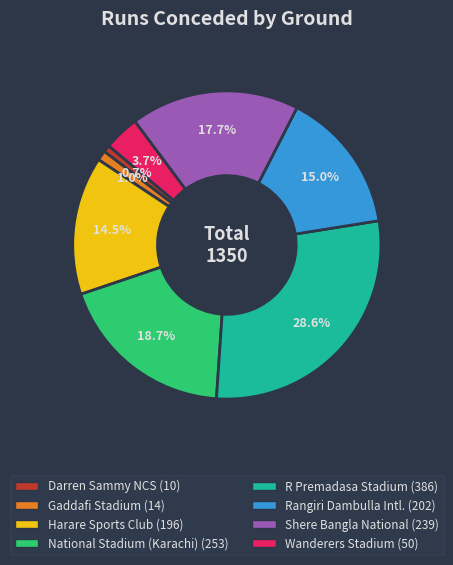

Does any single category account for the majority?

No